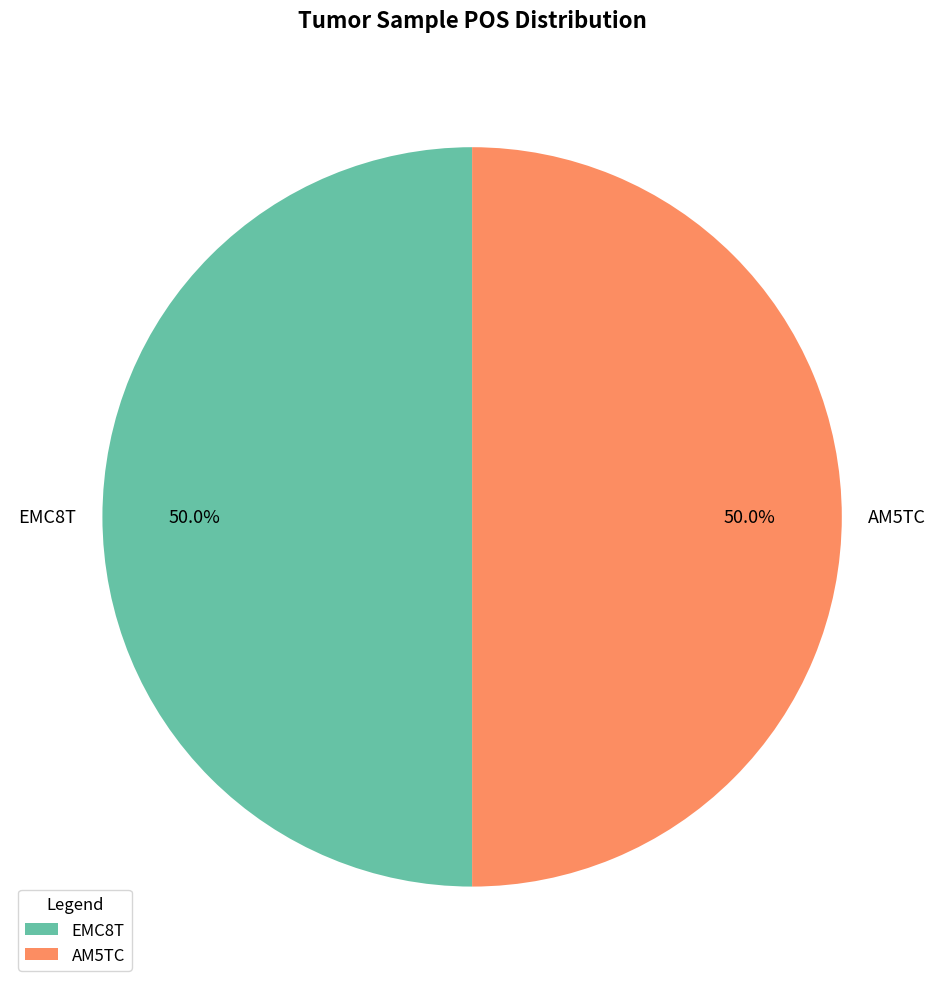

What portion of the pie excludes EMC8T?

50.0%